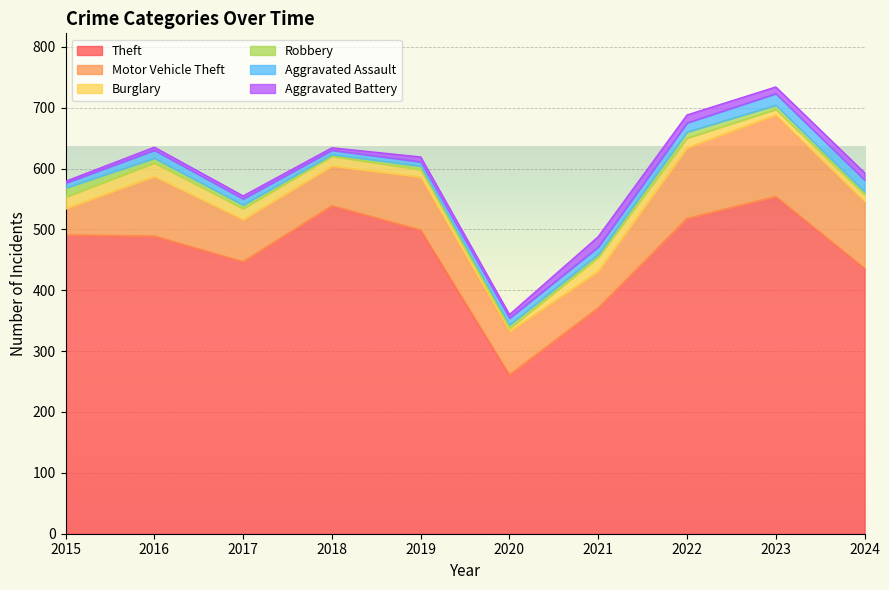

The value of Burglary at 2023 is 4. True or false?

False